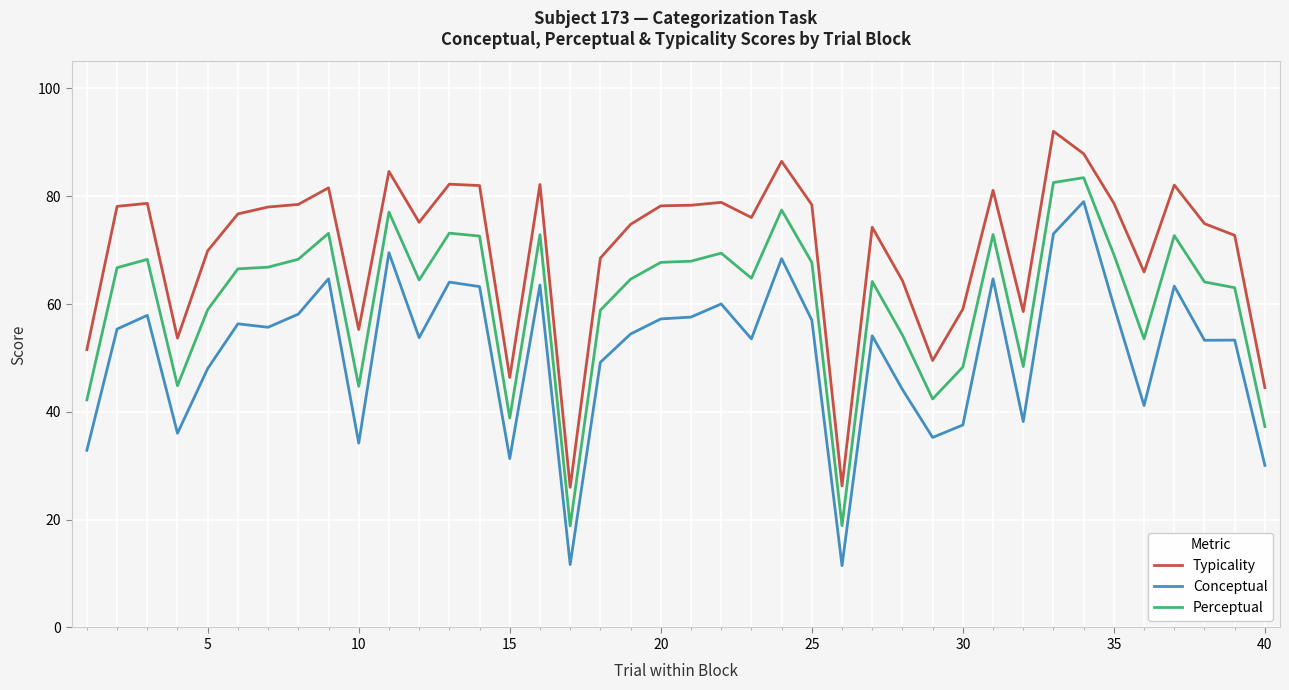

True or false: Perceptual and Typicality intersect in this chart.

False